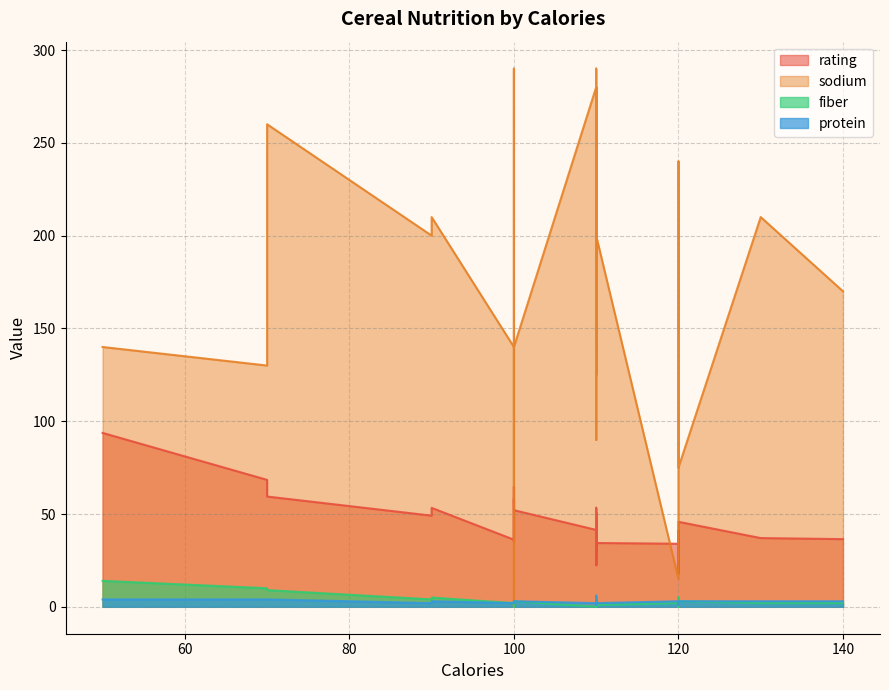

What is the sum of all rating values?

1618.6